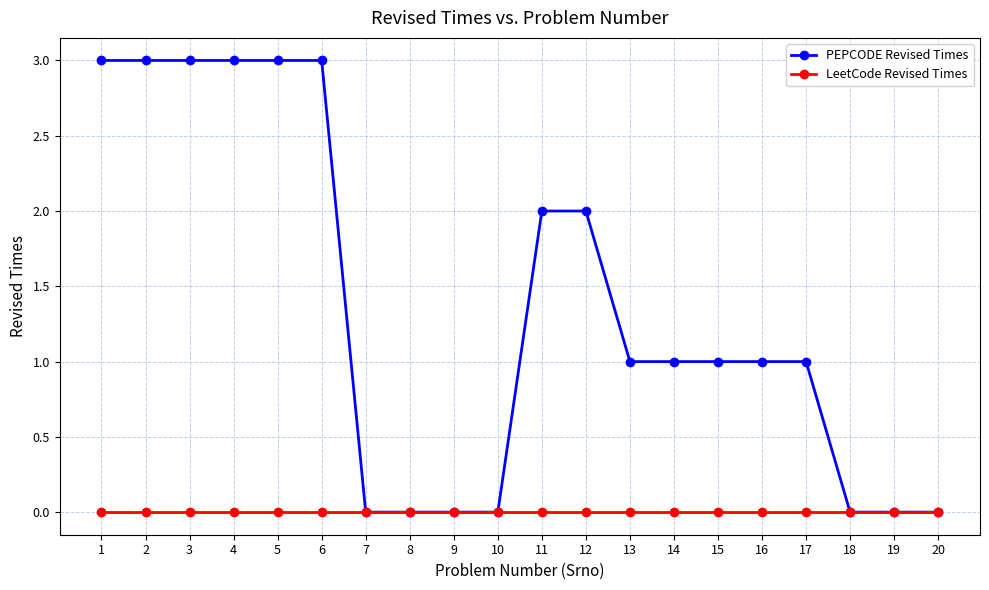

What is the greatest value displayed?

3